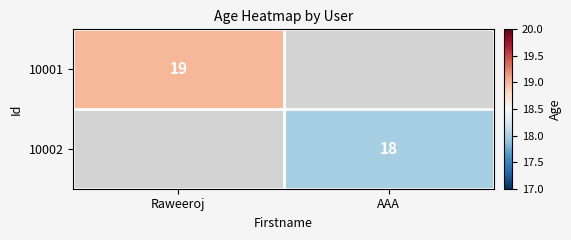

The value of 10001 at Raweeroj is 19. True or false?

True